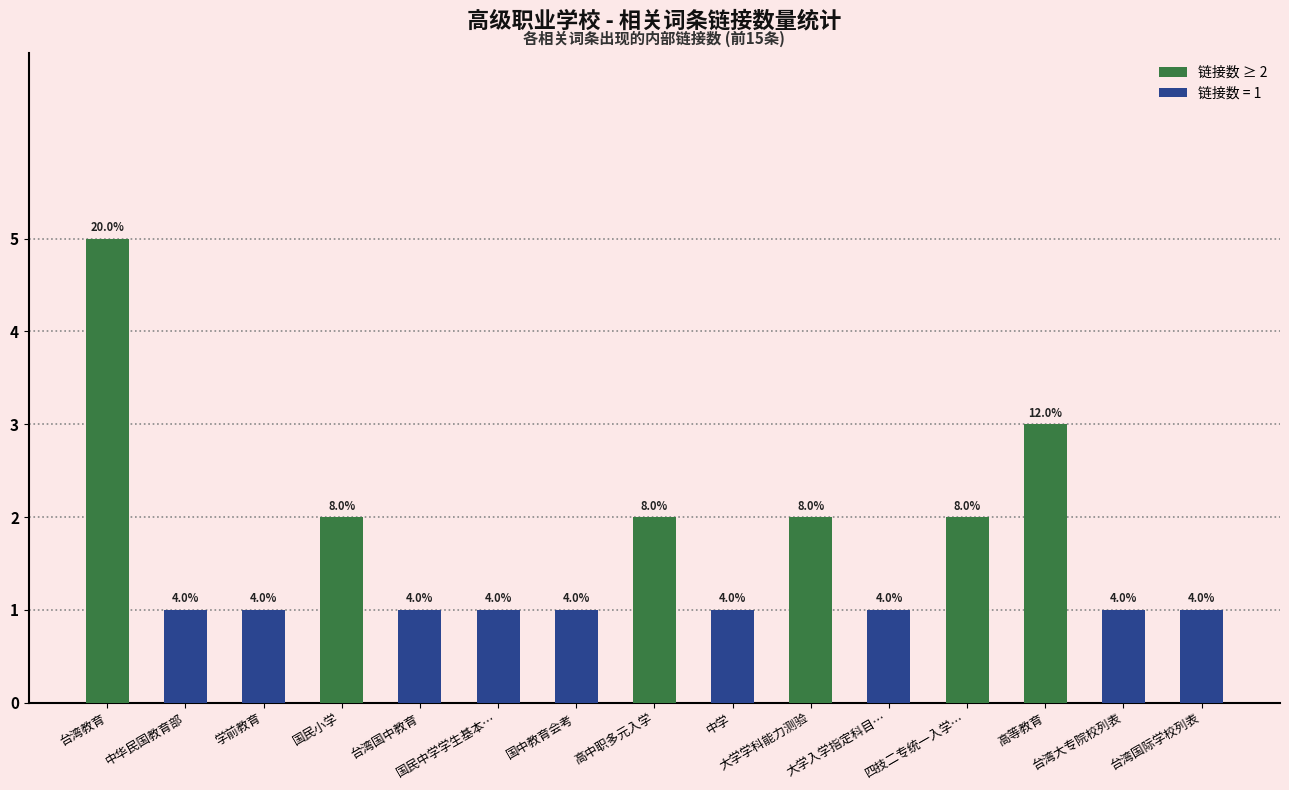

Reading left to right, extract all data points from this chart.

5	1	1	2	1	1	1	2	1	2	1	2	3	1	1